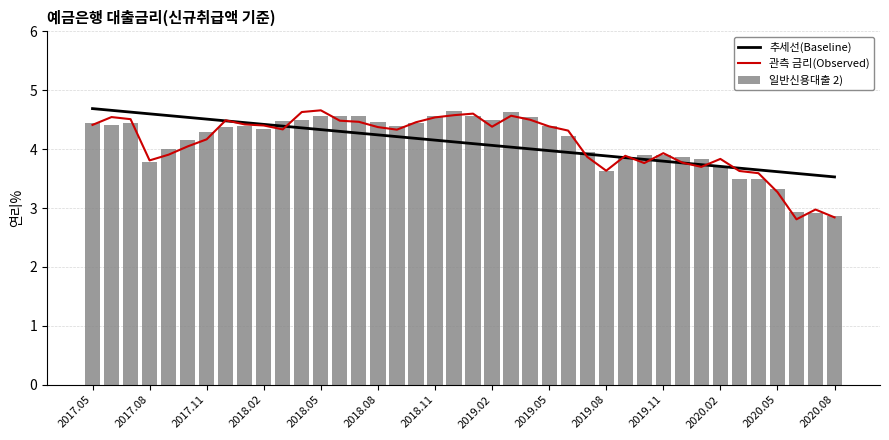

True or false: 일반신용대출 2) has a value of 4.3 at 2018.02.

True